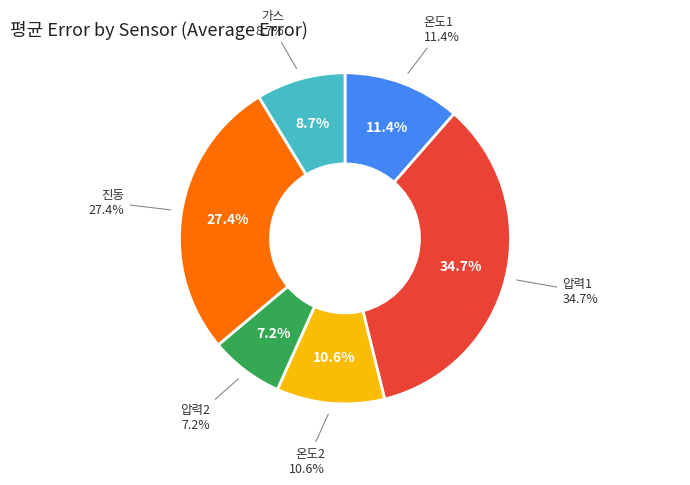

Is there any slice that represents more than half of the pie?

No